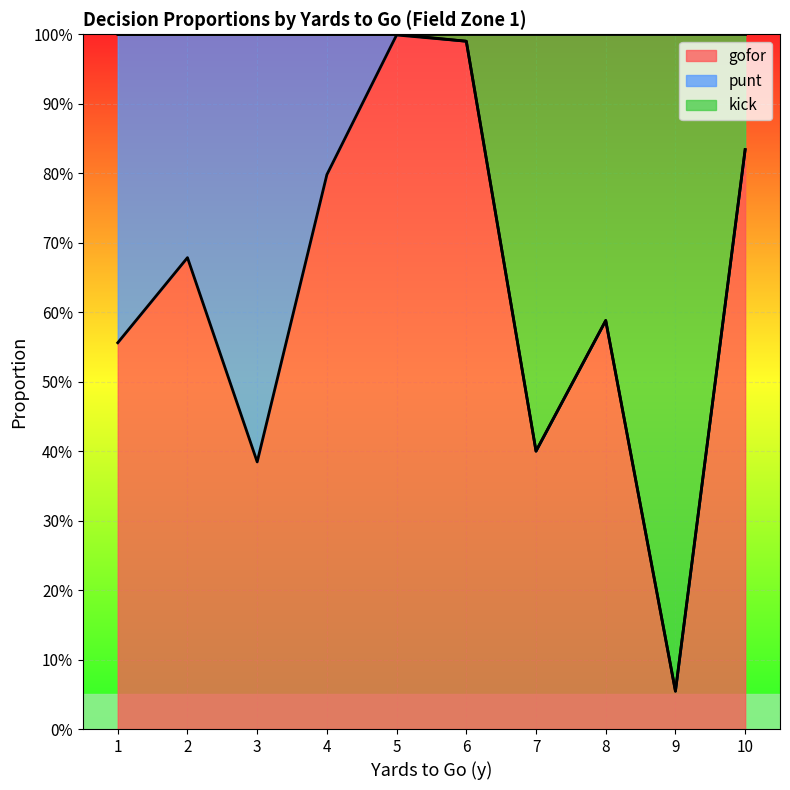

What is the total value across all series at 1-1?

0.6